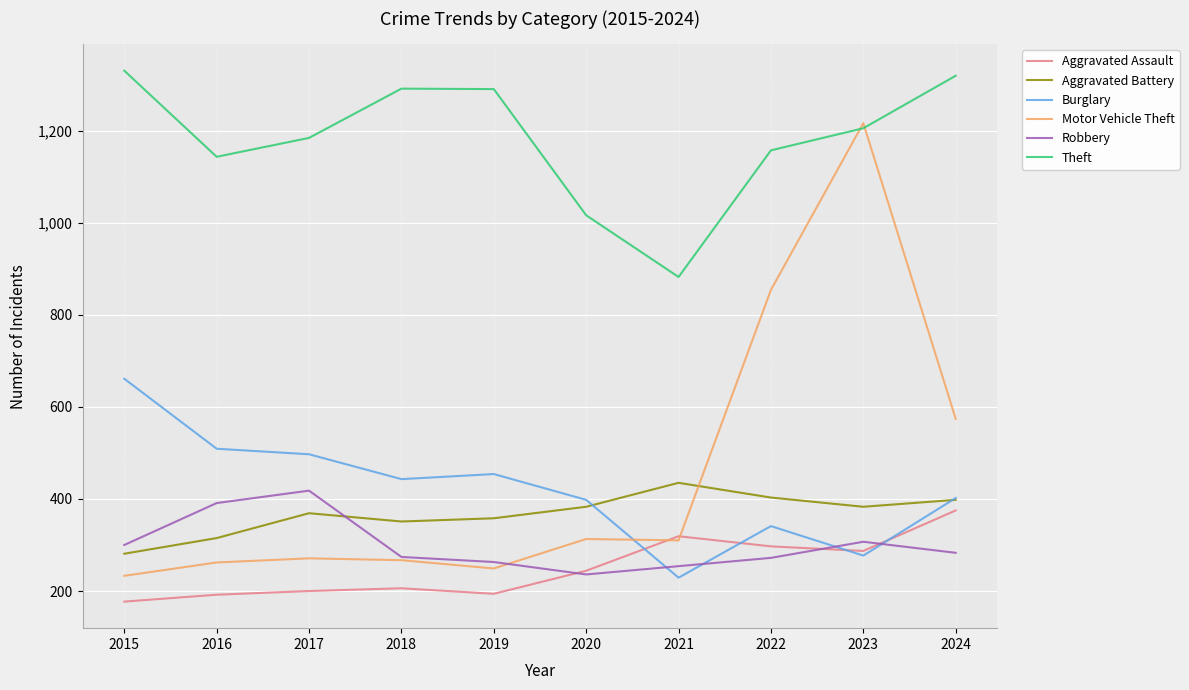

At which category does Robbery reach its first local peak?

2017